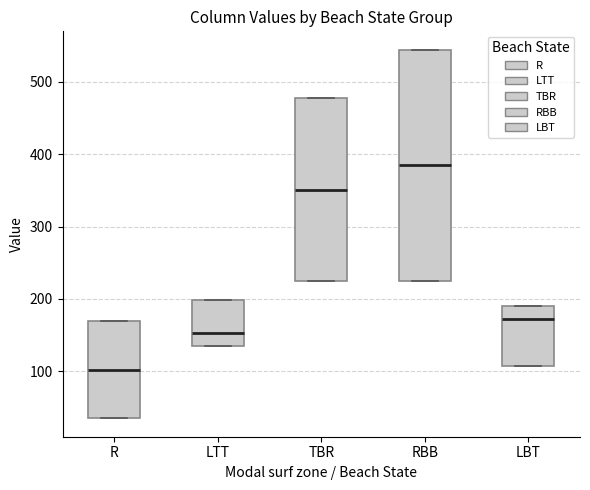

Which box is the tallest, from its lower edge to its upper edge?

RBB